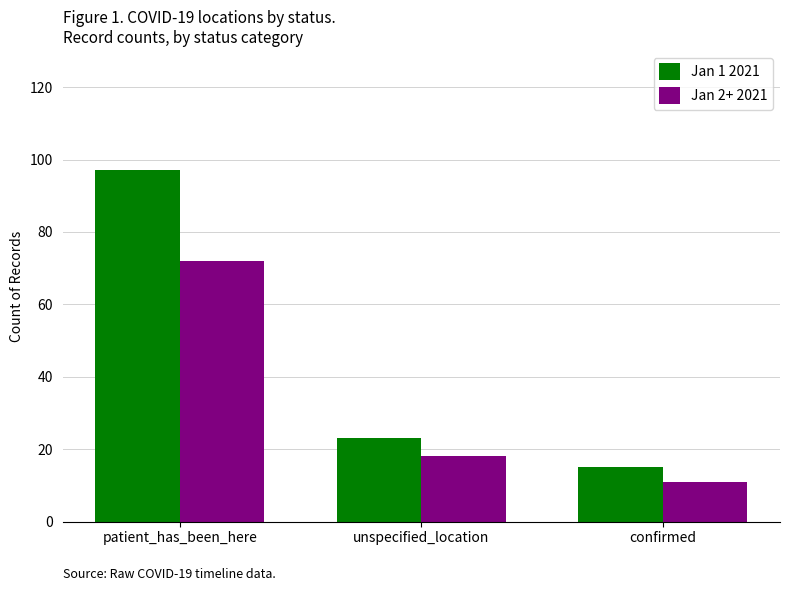

How many bars are there in total?

6